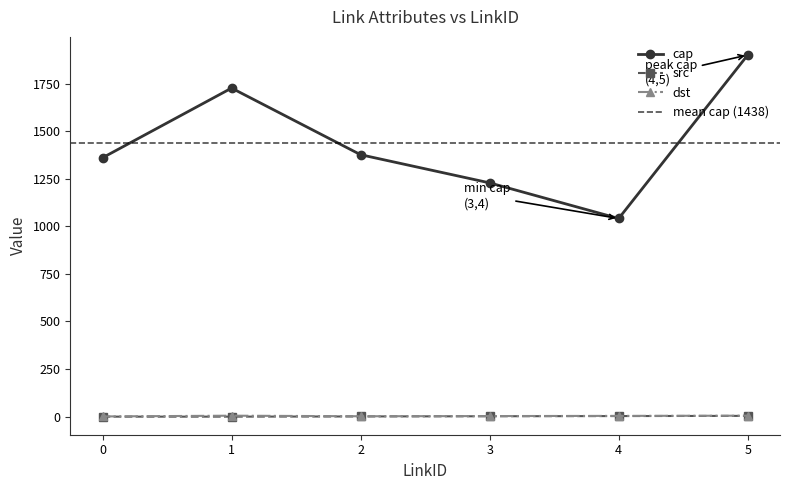

True or false: cap and dst cross at least once.

False